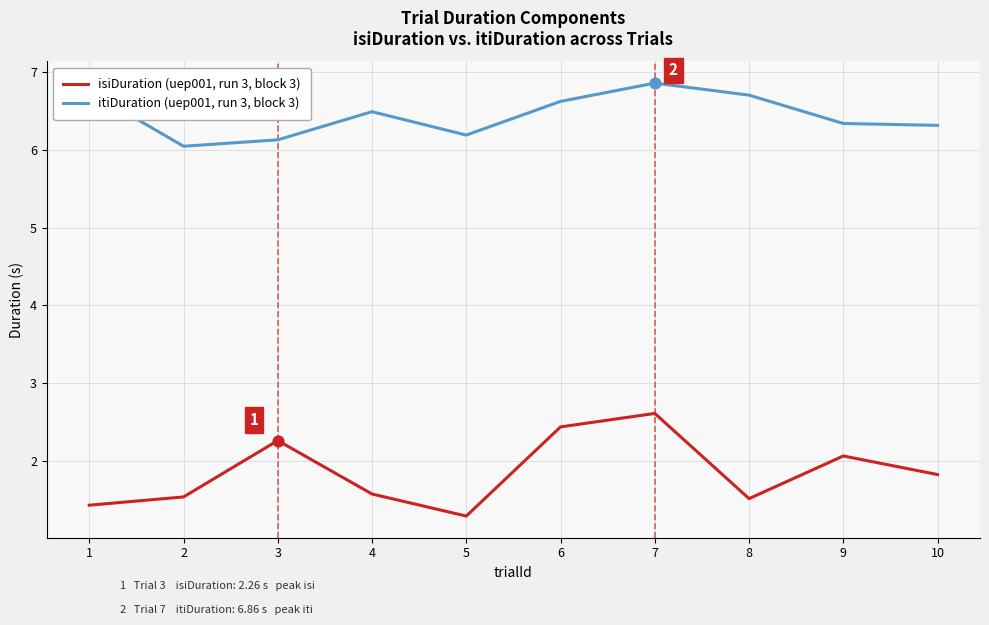

What is the spread (max minus min) of values at 7?

4.2